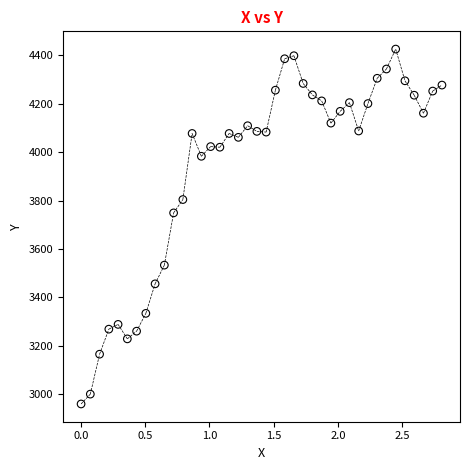

What Y value in the scatter plot is closest to 3692?

3749.2